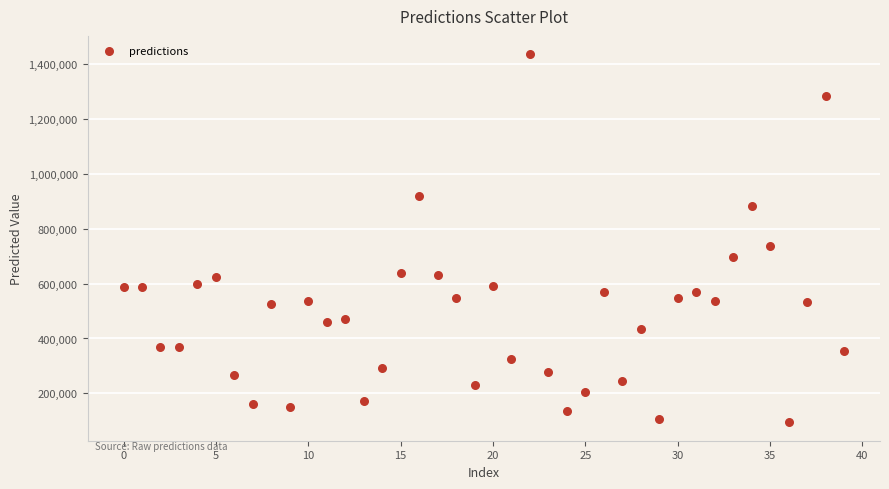

What Y value in the scatter plot is closest to 765516?

738160.5